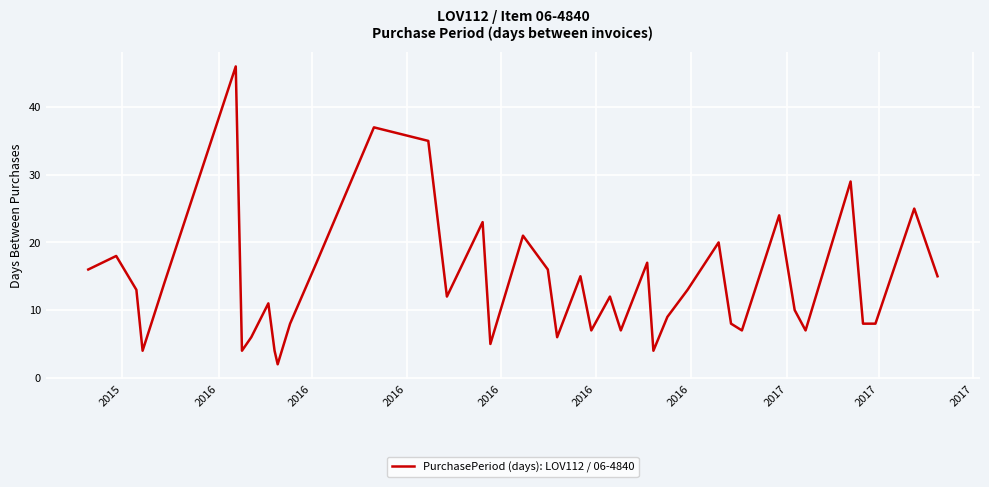

What is the difference between the maximum and minimum values?

44